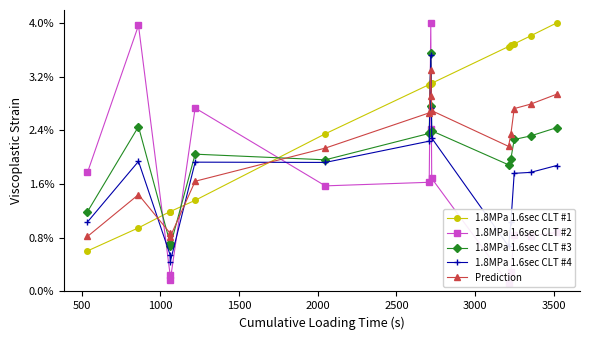

List the series in order of their peak value, highest first.

1.8MPa 1.6sec CLT #1, 1.8MPa 1.6sec CLT #2, 1.8MPa 1.6sec CLT #3, 1.8MPa 1.6sec CLT #4, Prediction